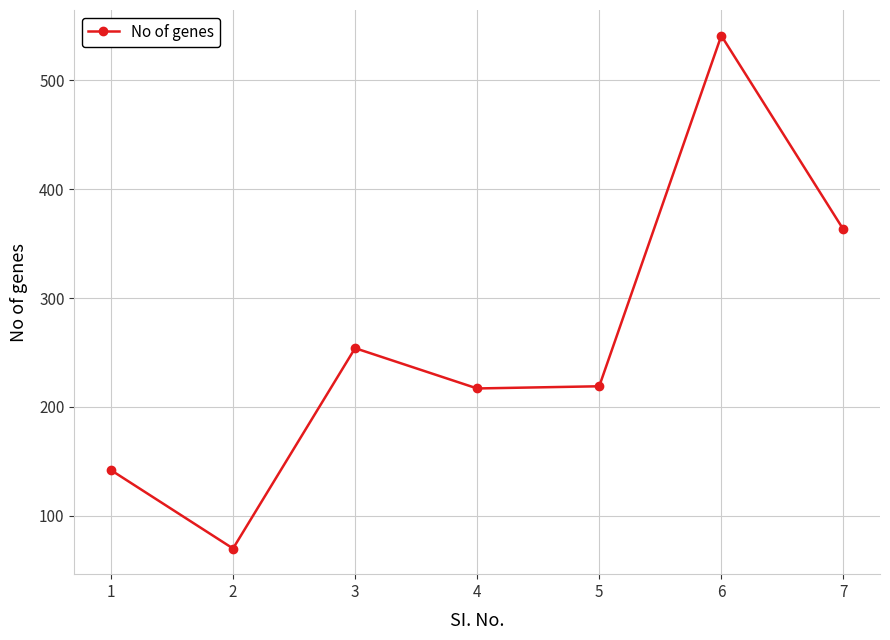

Count the values in the range 142 to 363.

5